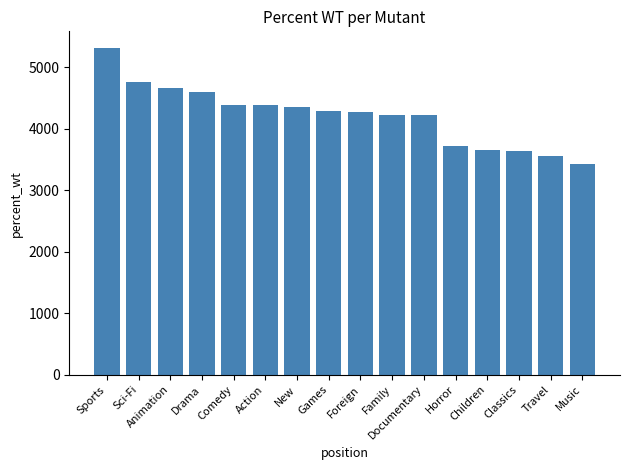

The value at Classics is 3639.6. True or false?

True